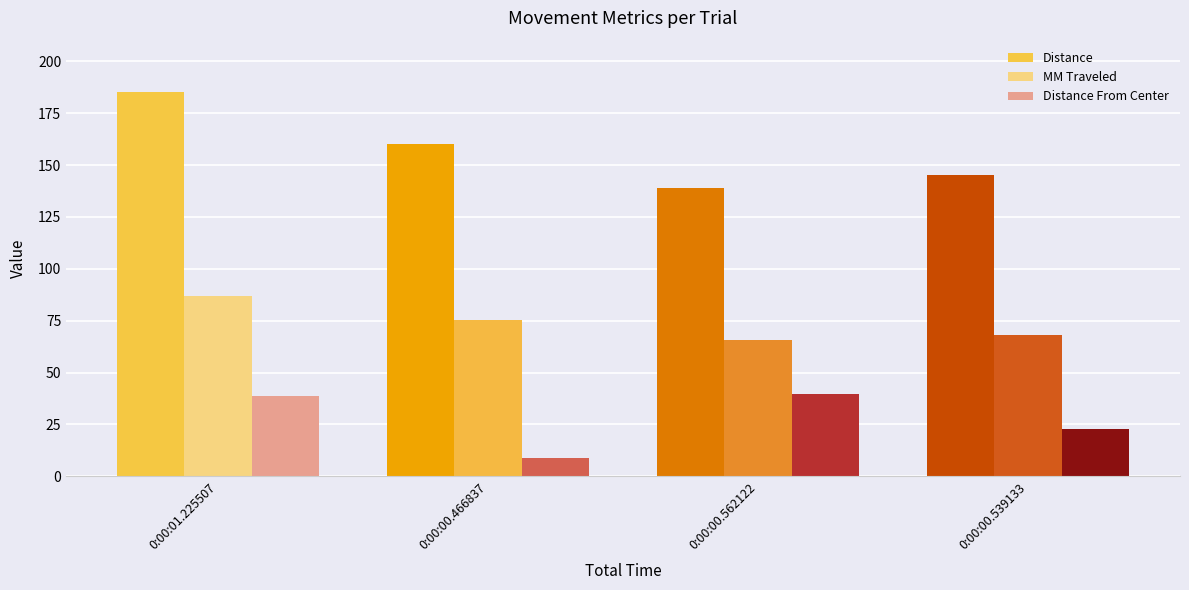

Rank the categories by Distance value from lowest to highest.

0:00:00.562122, 0:00:00.539133, 0:00:00.466837, 0:00:01.225507